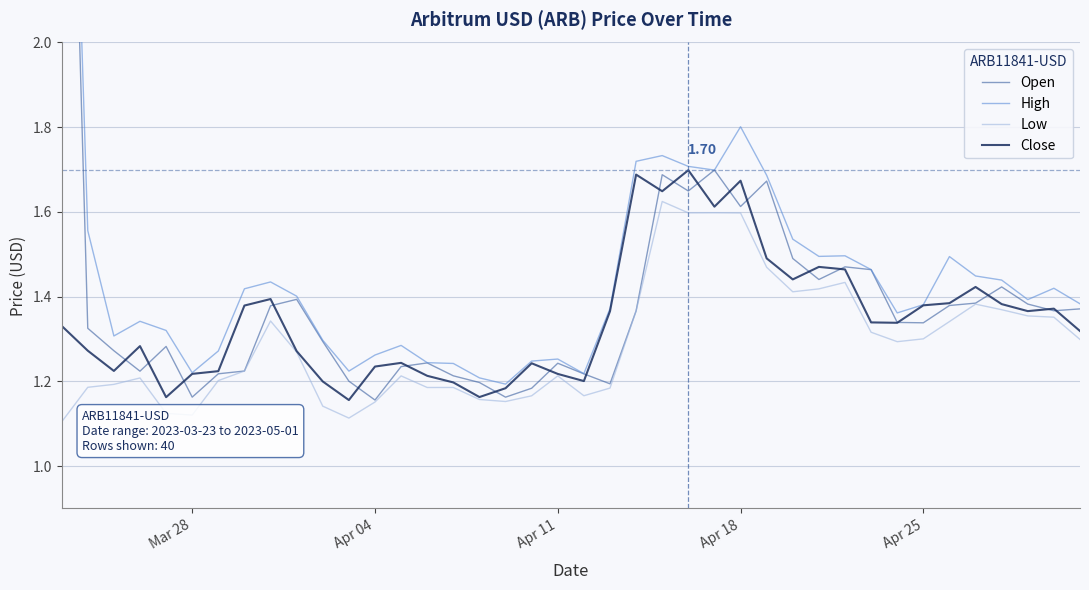

True or false: High has more than 1 interior local peaks.

True